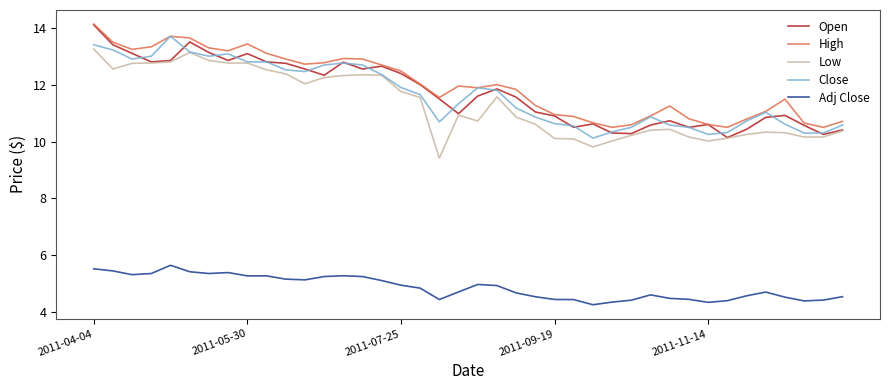

How many lines are shown in the chart?

5